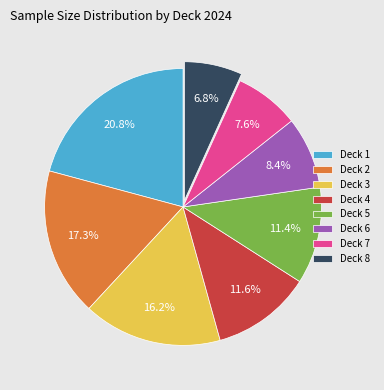

What portion of the pie excludes Deck 6?

91.6%